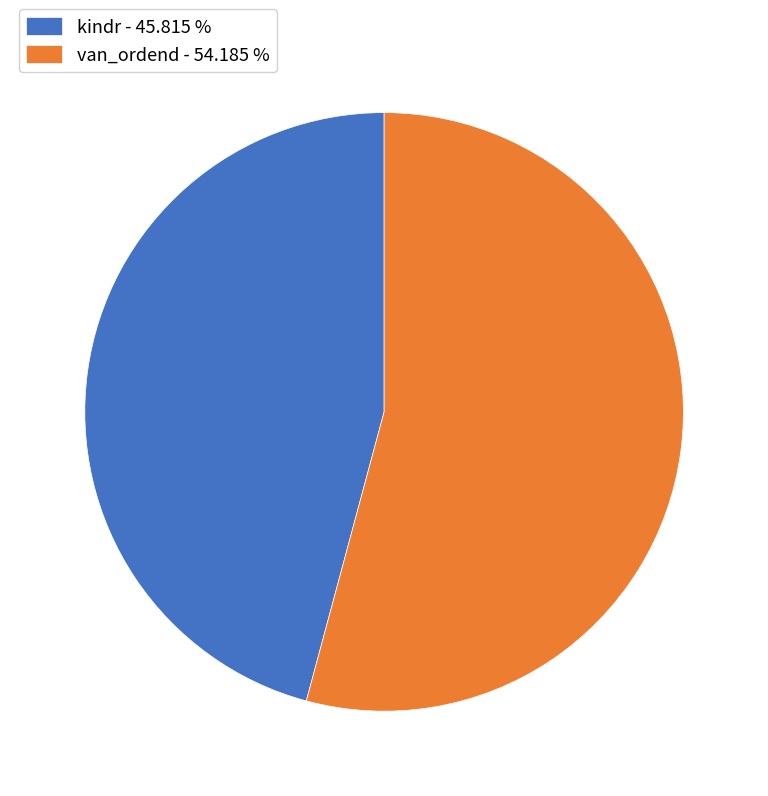

Is the sum of kindr - 45.815 % and van_ordend - 54.185 % greater than half?

Yes